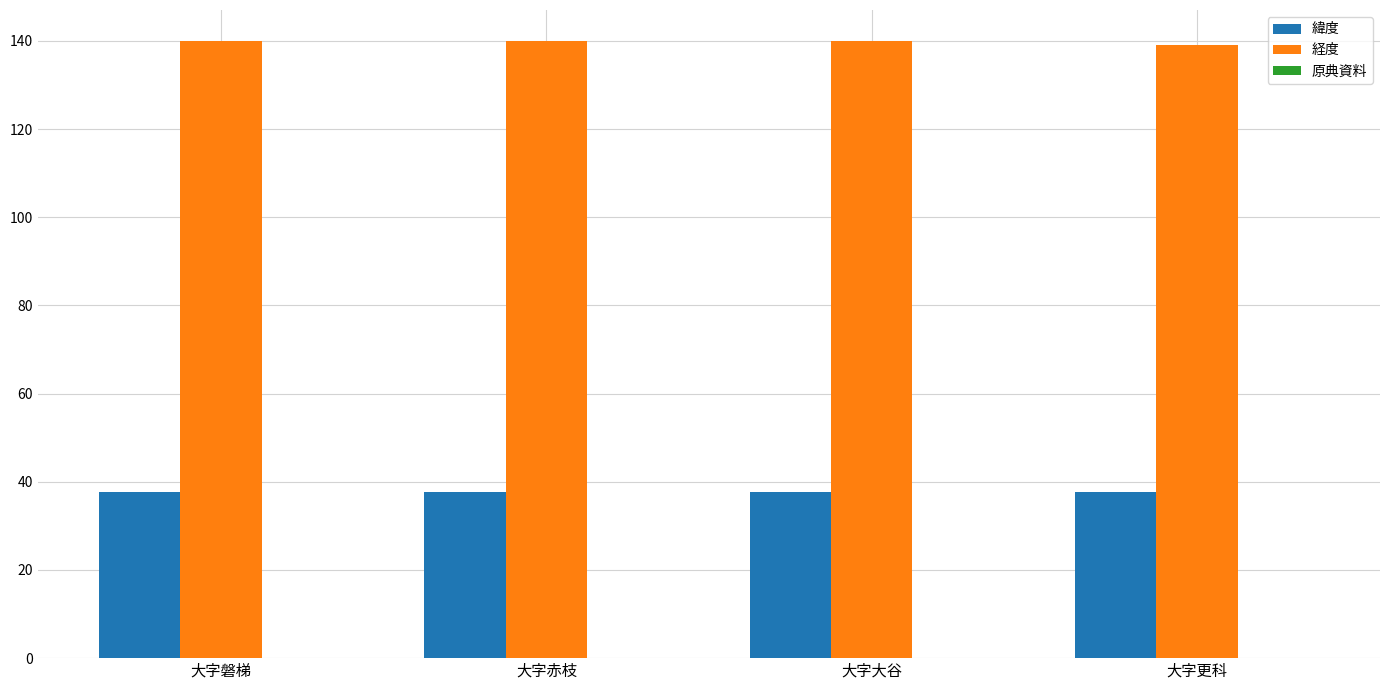

List the series in order of their overall mean, highest first.

経度, 緯度